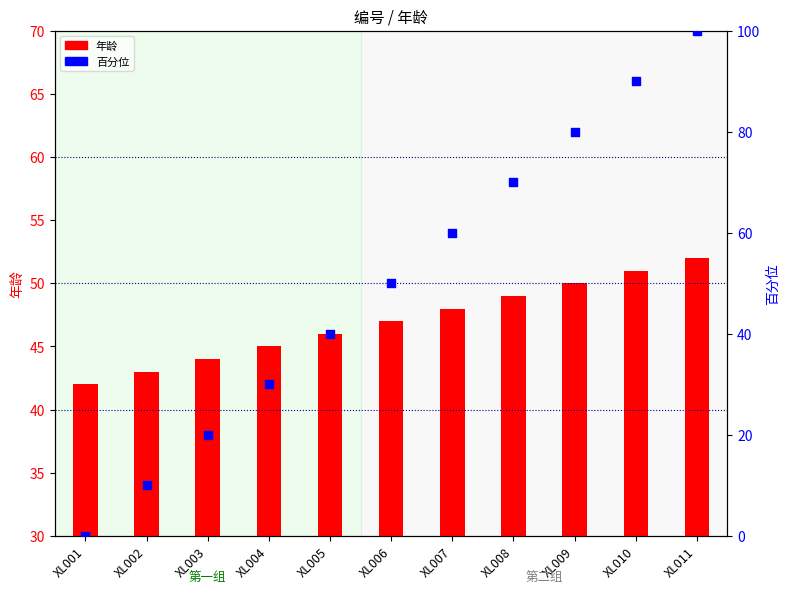

Which series has the largest total across all categories?

百分位